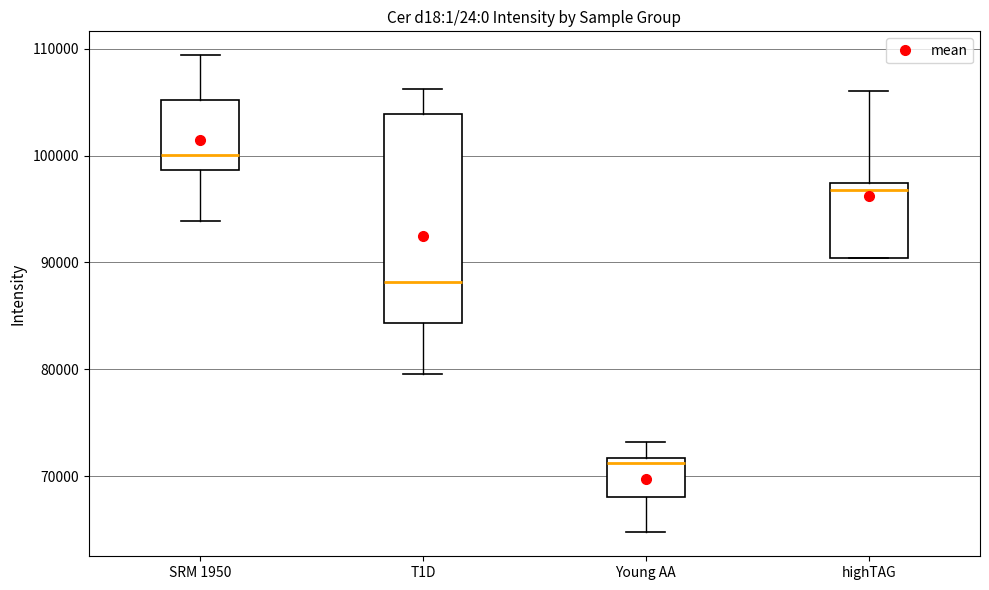

Reading left to right, transcribe this box plot: for each box, give where its median line is, the range the box spans, and where its two whiskers end, as read against the y-axis. The values are not printed on the chart, so give them approximately, as read against the axis.

SRM 1950: median 100000, box 99000 to 105000, whiskers 94000 to 109000
T1D: median 88000, box 84000 to 104000, whiskers 80000 to 106000
Young AA: median 71000, box 68000 to 72000, whiskers 65000 to 73000
highTAG: median 97000 (just below the box's upper edge), box 90000 to 97000, whiskers 90000 to 106000